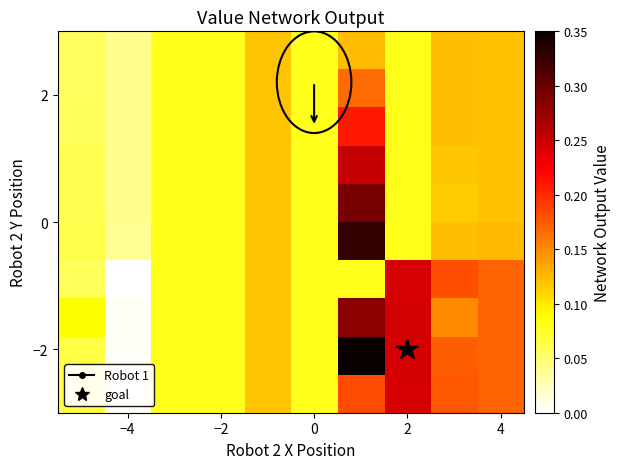

At how many categories does at least one series exceed 0?

10